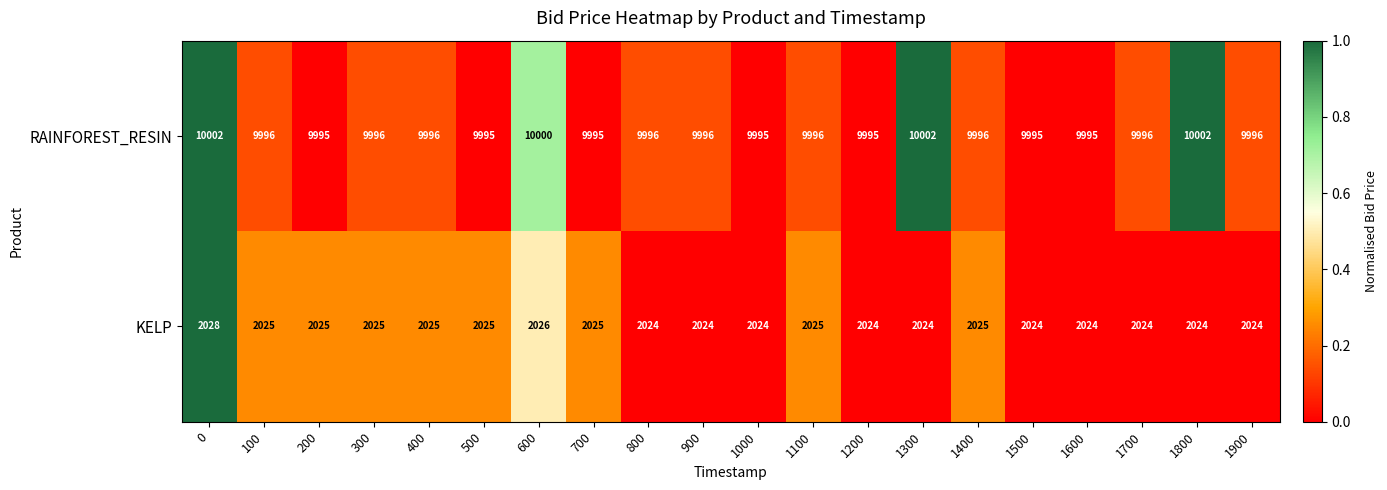

True or false: RAINFOREST_RESIN has a value of 15261 at 1600.

False